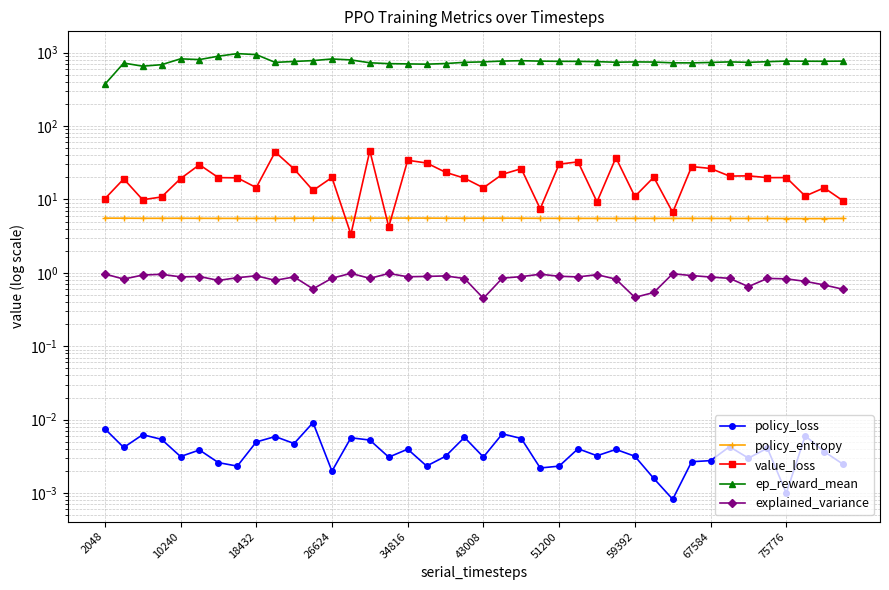

Does the chart display data point markers on the line(s)?

Yes